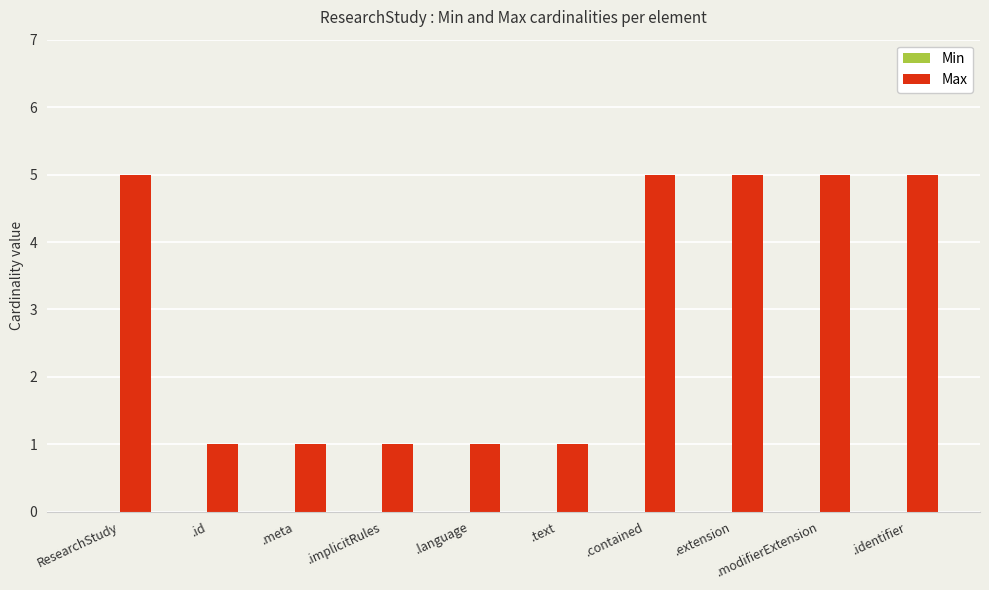

Approximately how many times larger is the value at .extension compared to .text?

5.0